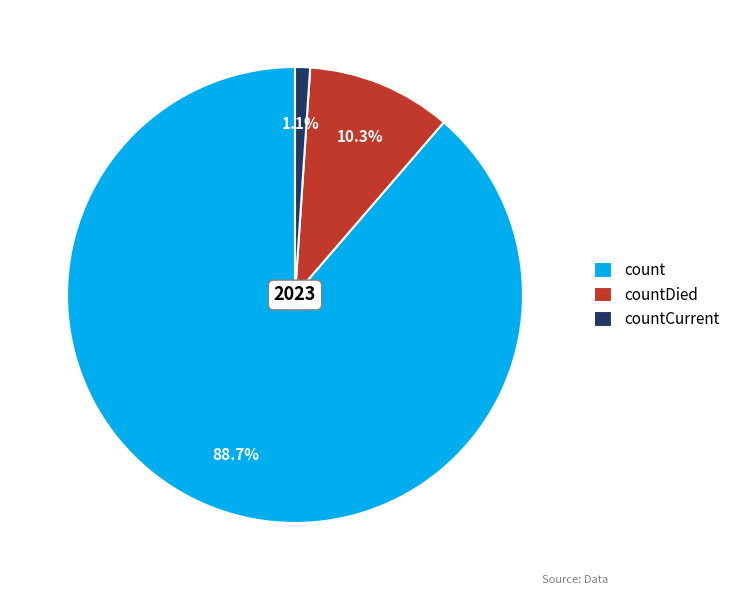

What is the ratio of the value at countDied to the value at count?

0.1